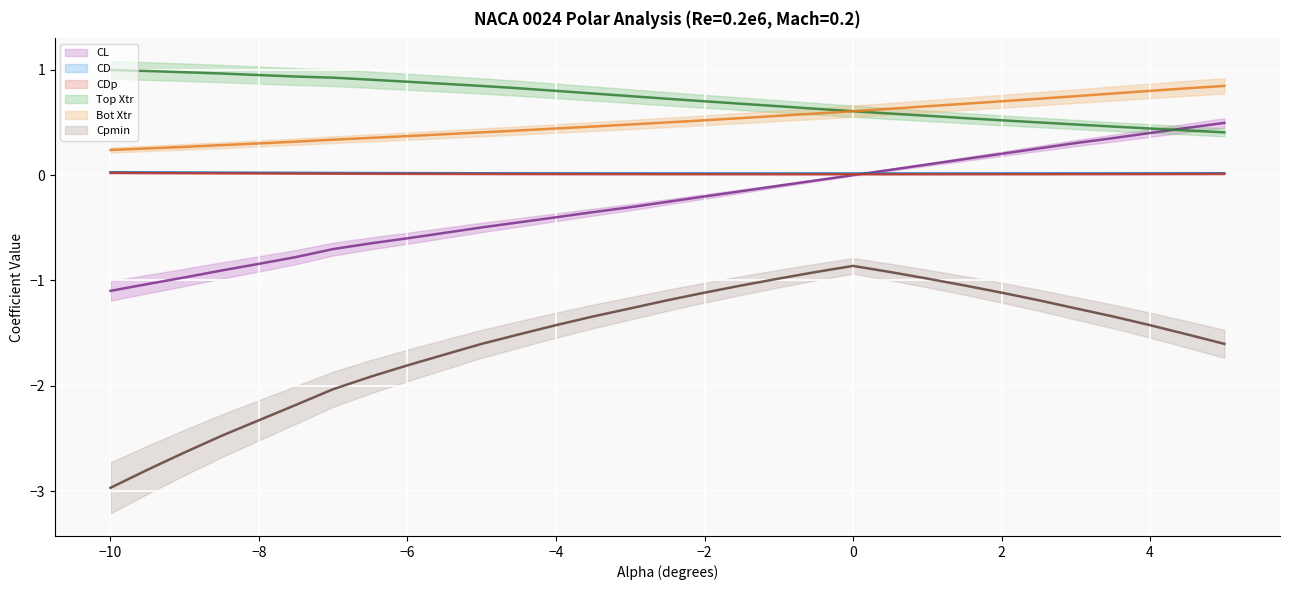

What is the label of the 22nd point from the left?

0.5